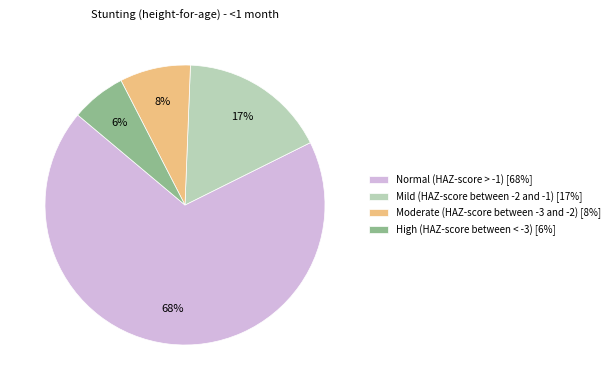

Between High (HAZ-score between < -3) [6%] and Moderate (HAZ-score between -3 and -2) [8%], which is larger?

Moderate (HAZ-score between -3 and -2) [8%]